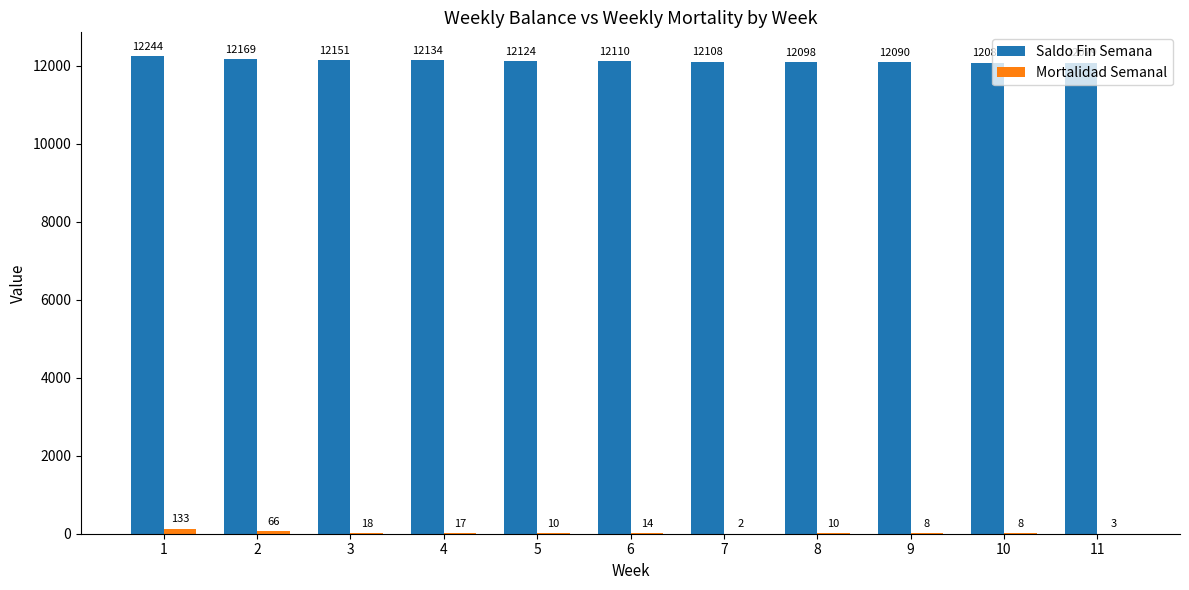

What is the sum of all Saldo Fin Semana values?

133389